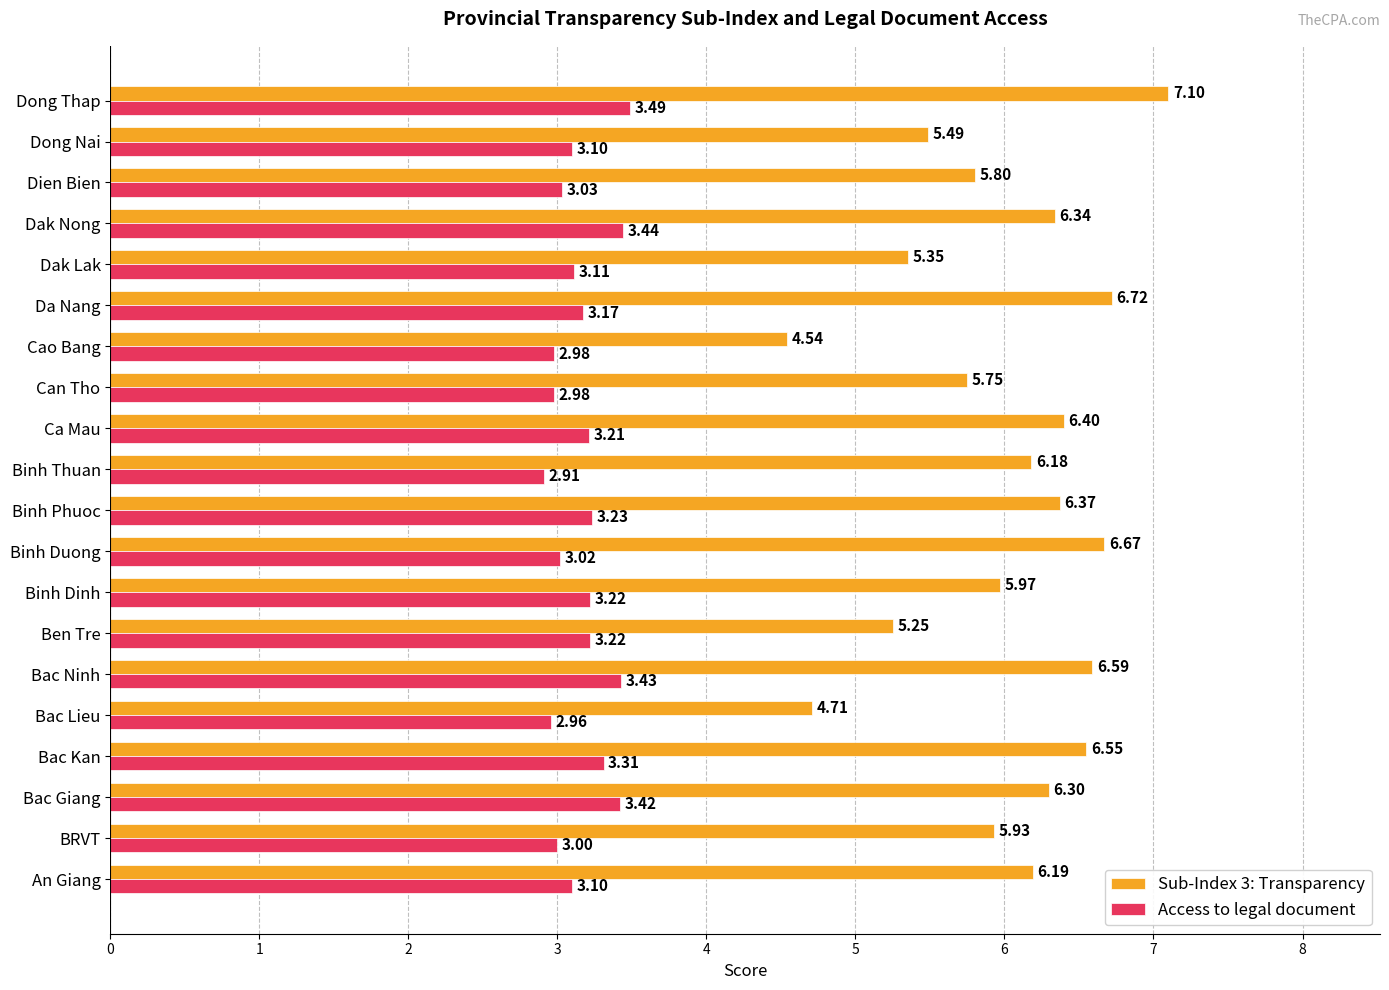

Which series has the widest spread of values?

Sub-Index 3: Transparency